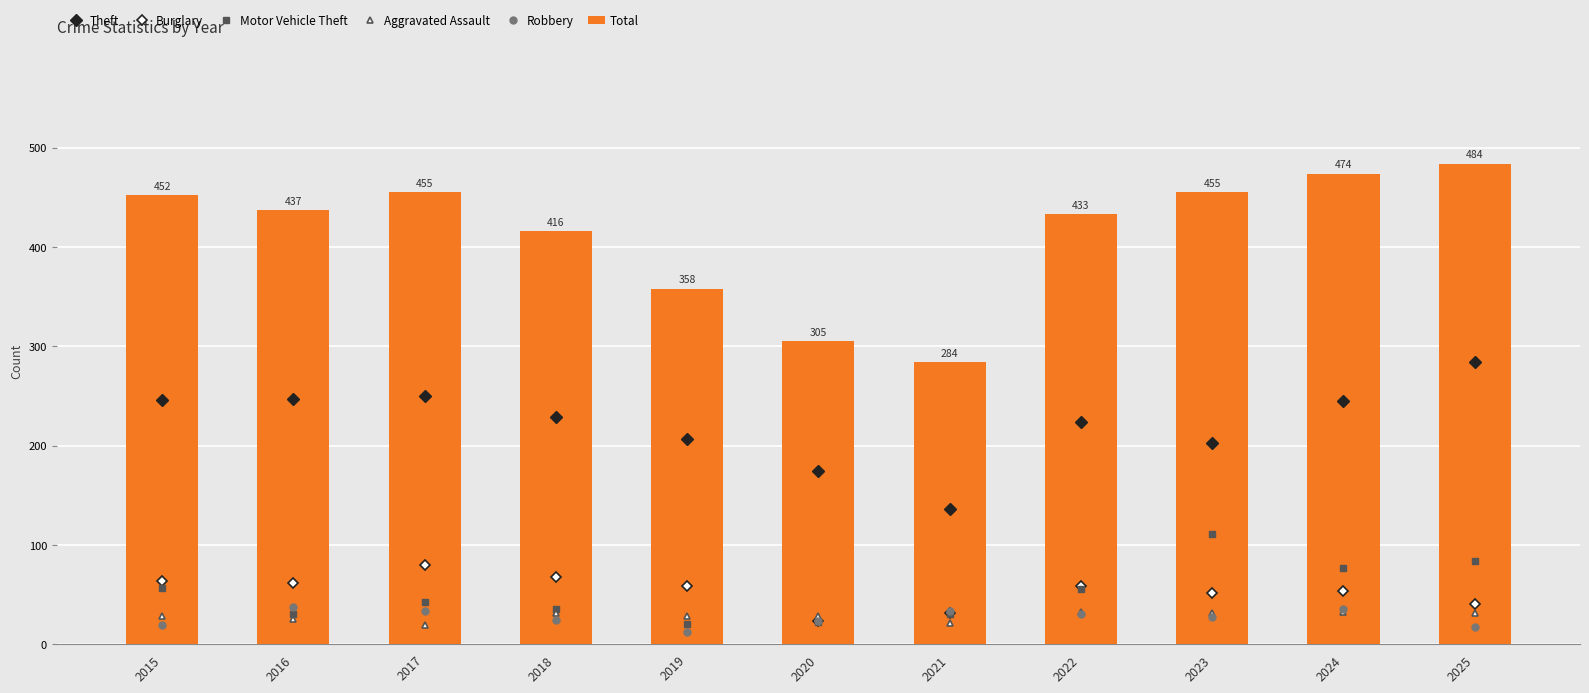

The value of Total at 2020 is 305. True or false?

True